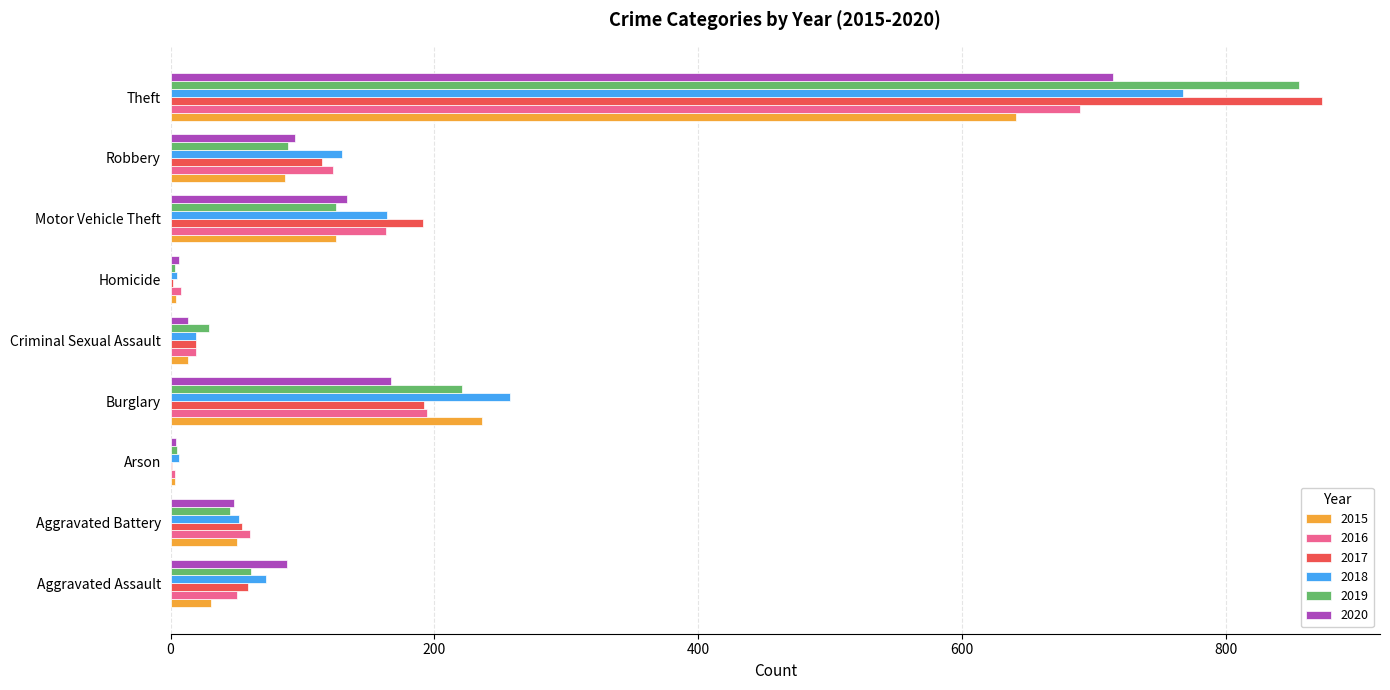

At which label does 2016 reach its peak?

Theft